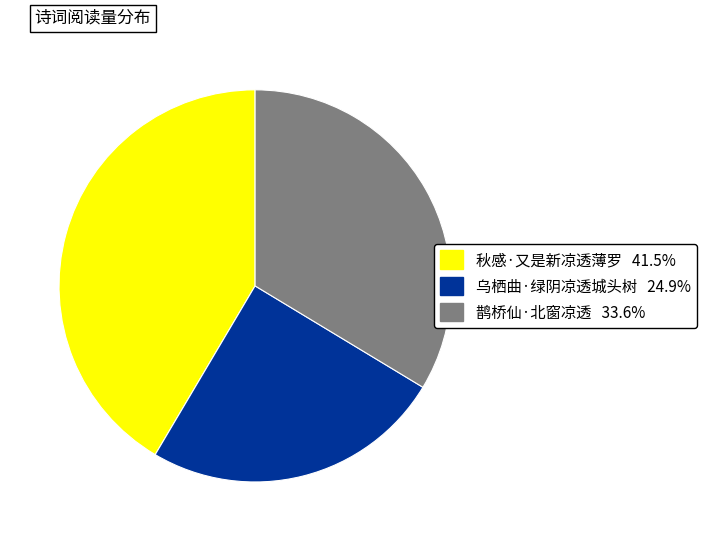

Rank the categories by value from highest to lowest.

秋感·又是新凉透薄罗, 鹊桥仙·北窗凉透, 乌栖曲·绿阴凉透城头树